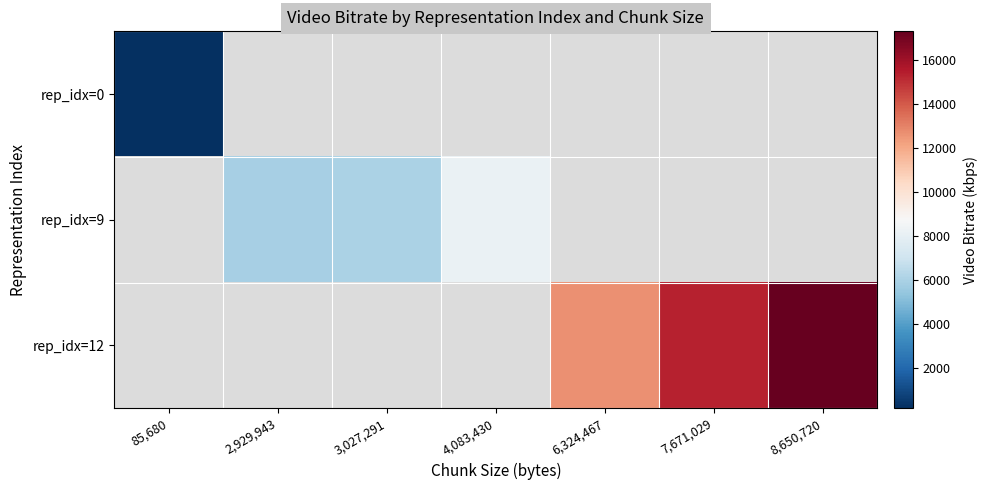

Is the value of rep_idx=0 at 85,680 greater than the value of rep_idx=9 at 2,929,943?

No